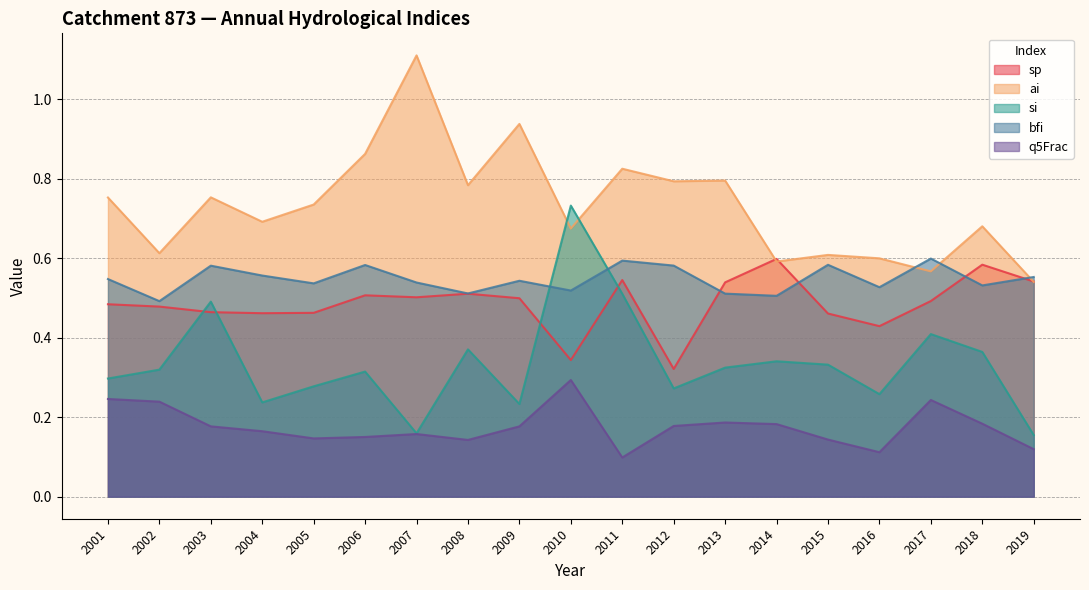

At which category does sp reach its first local peak?

2006